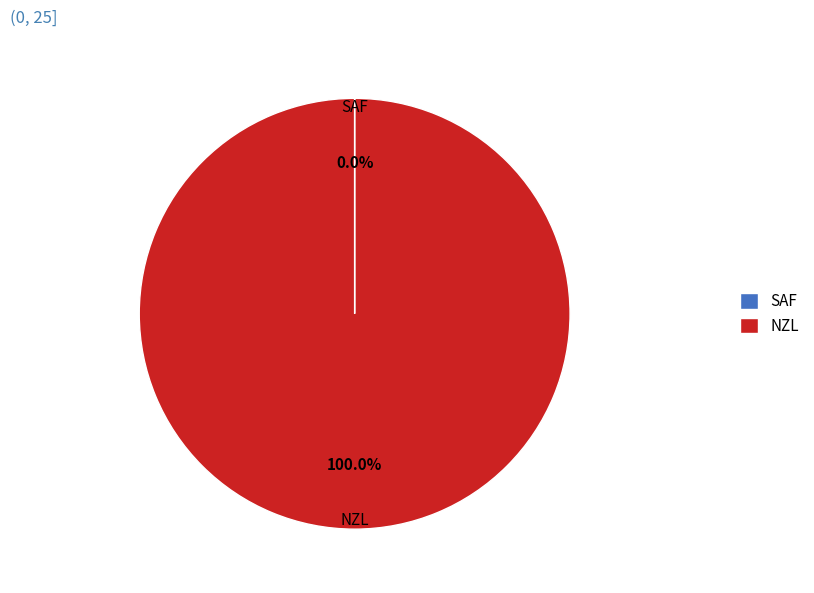

Which category has the biggest portion of the pie?

NZL